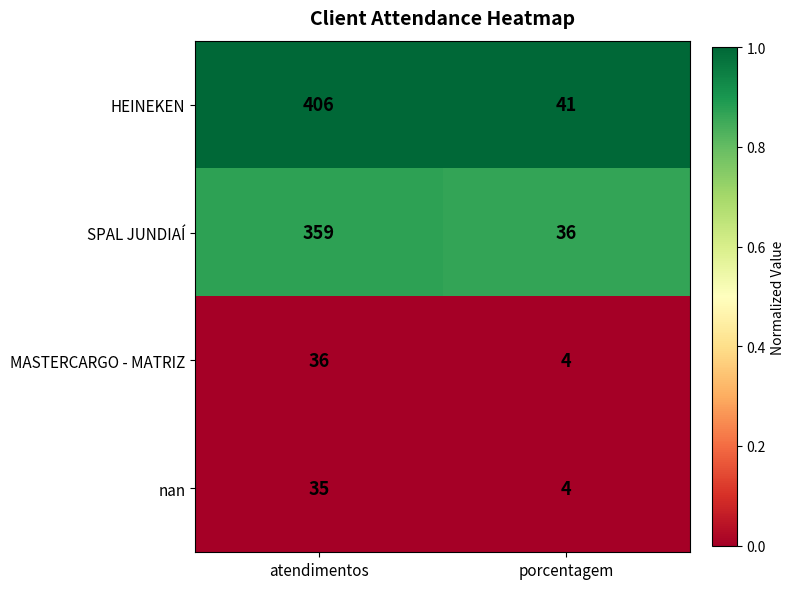

What is the smallest value displayed?

4